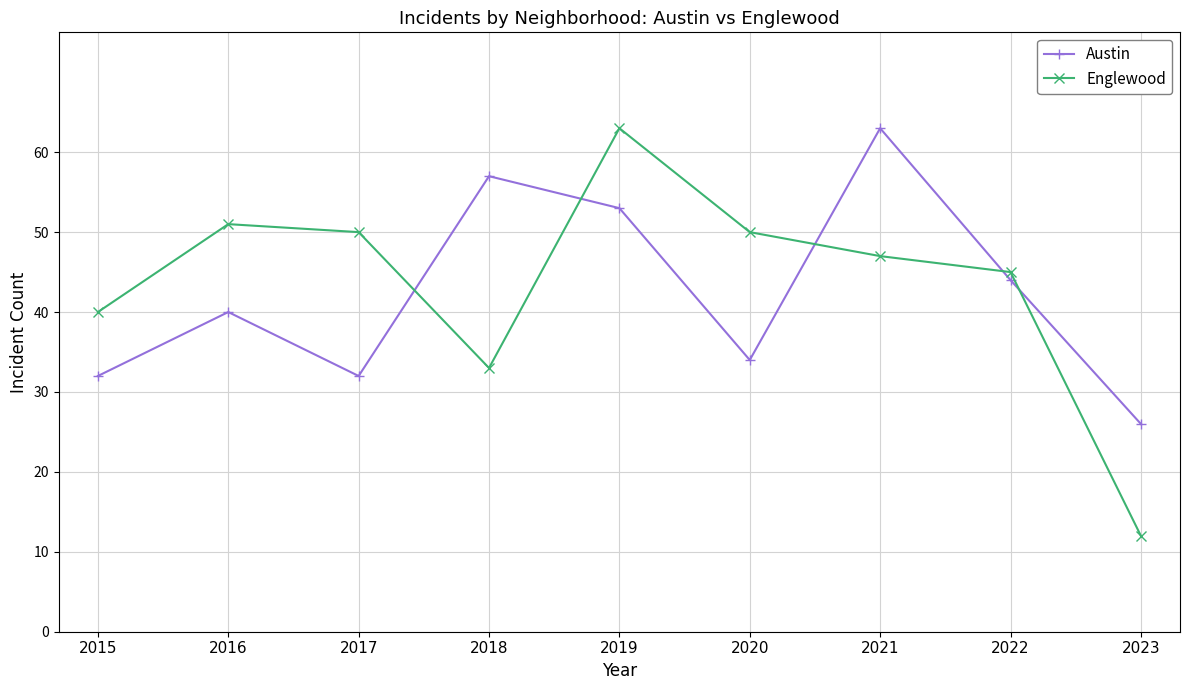

What is the difference between the maximum and minimum values in the Englewood series?

51